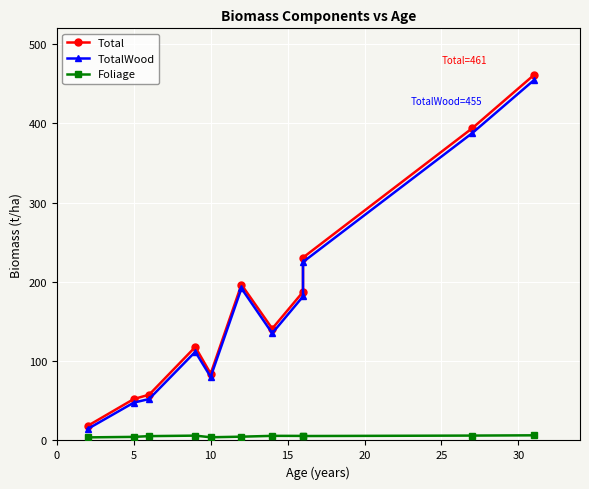

Is it true that Foliage equals 4.5 at 5?

True